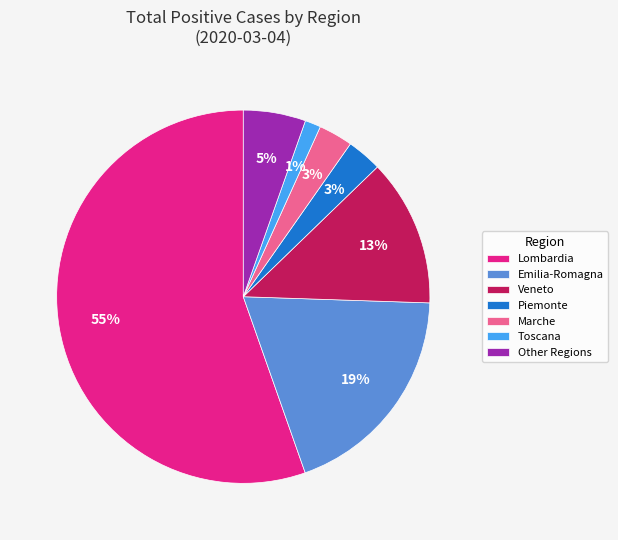

Combined, do Other Regions and Emilia-Romagna account for over 50%?

No